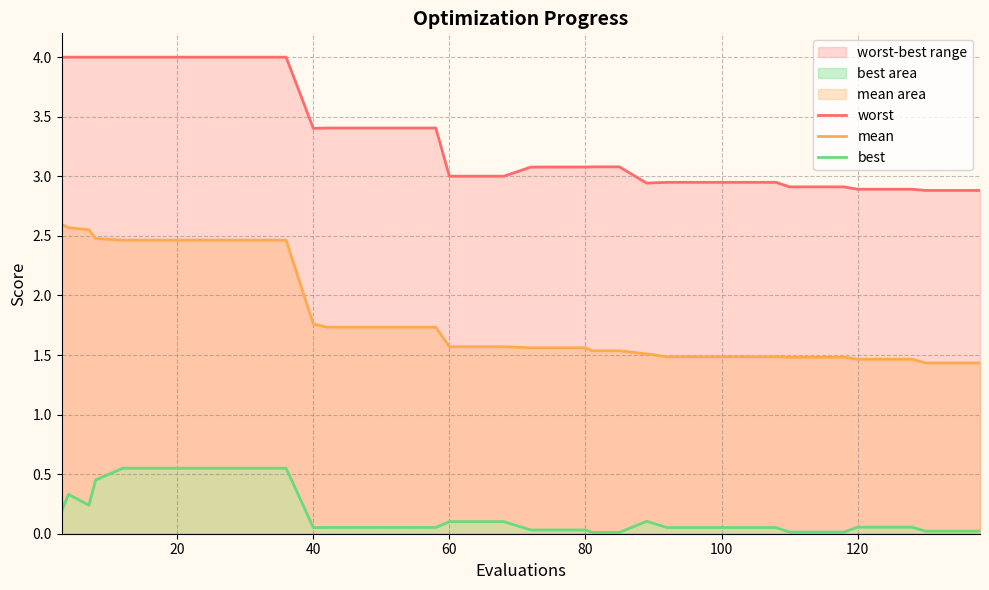

What is the difference between the maximum and minimum values in the best series?

0.5